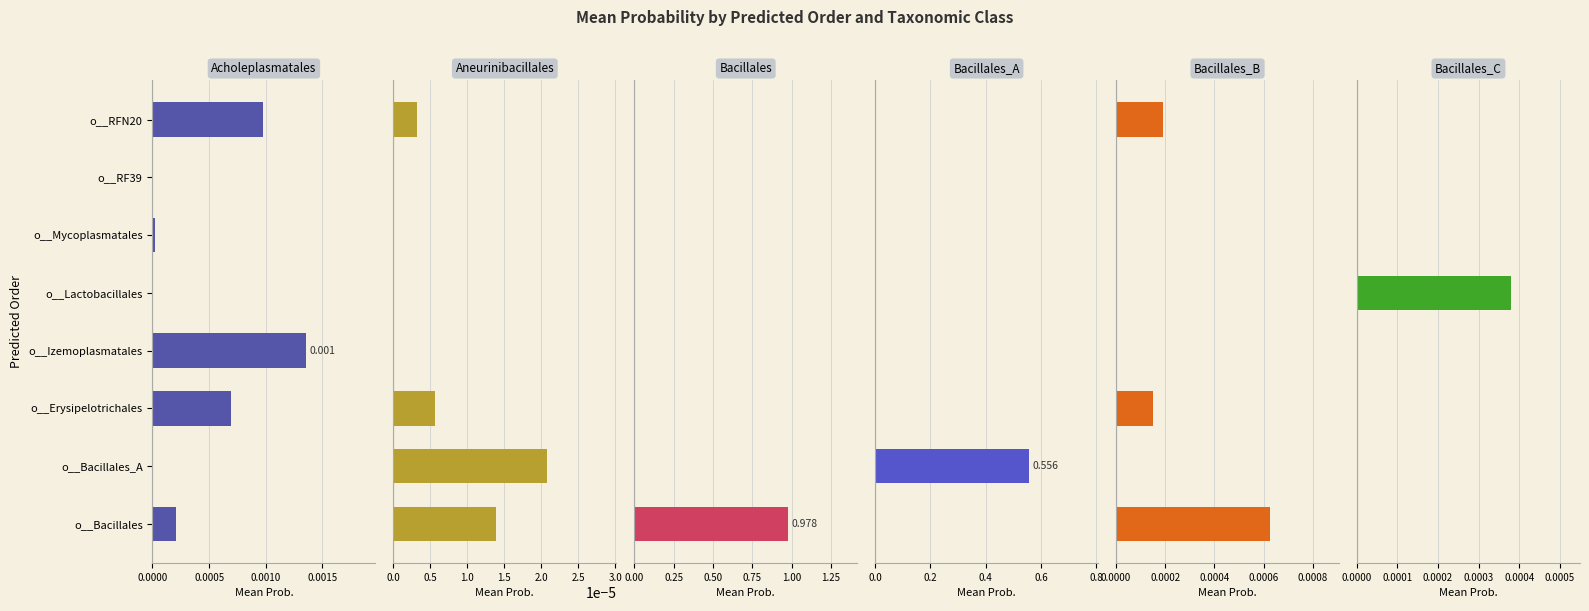

Which series has the widest spread of values?

3-o__Bacillales